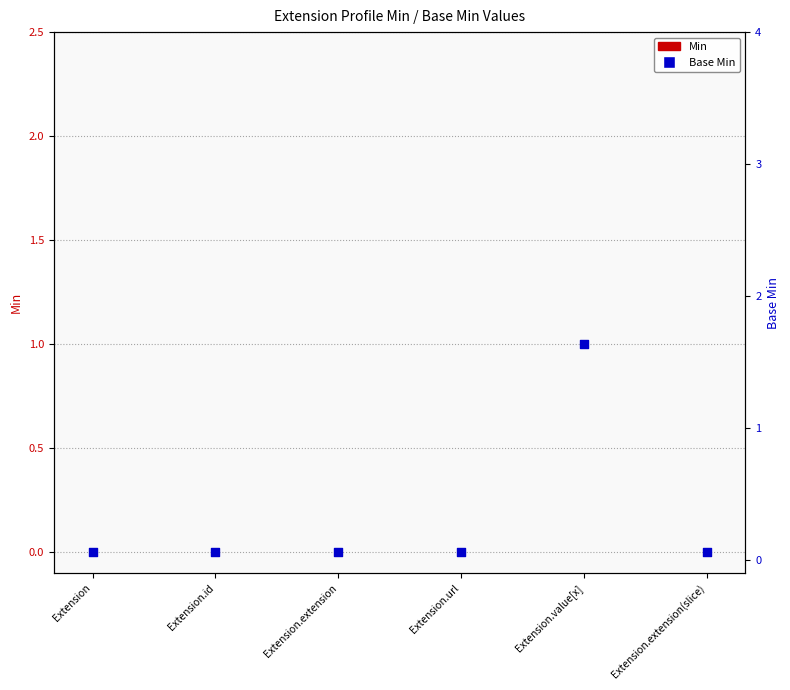

What are all the series names shown in the legend?

Min, Base Min